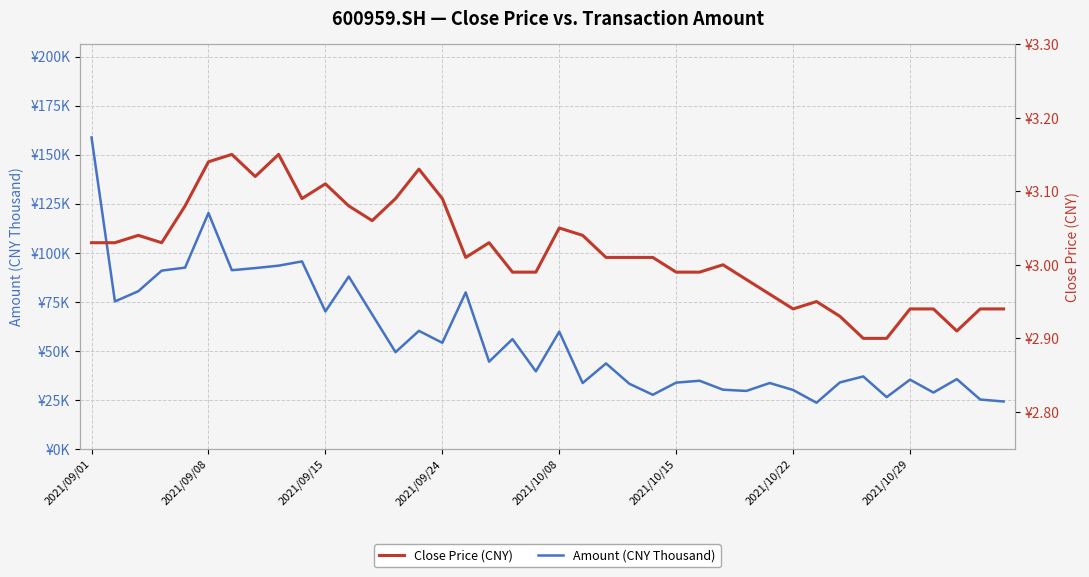

True or false: Close Price (CNY) and Amount (CNY Thousand) intersect in this chart.

False